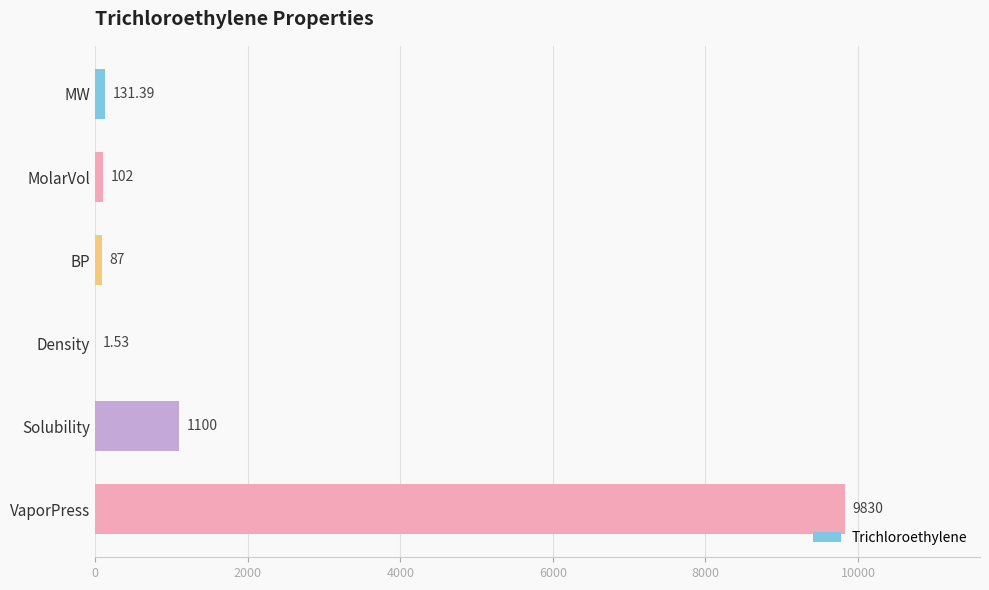

Which has a higher value, BP or Density?

BP